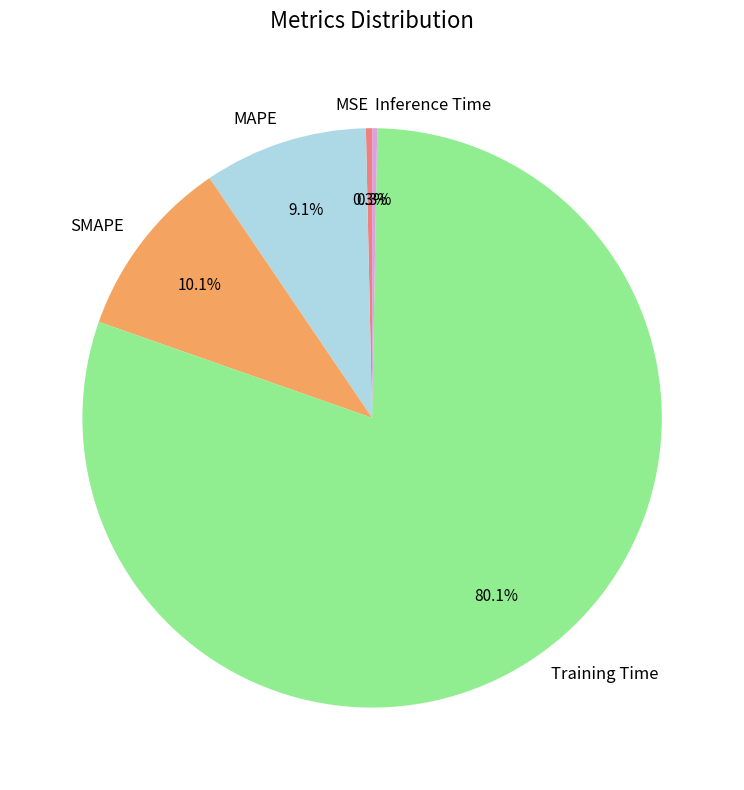

Which has a higher value, Training Time or MAPE?

Training Time